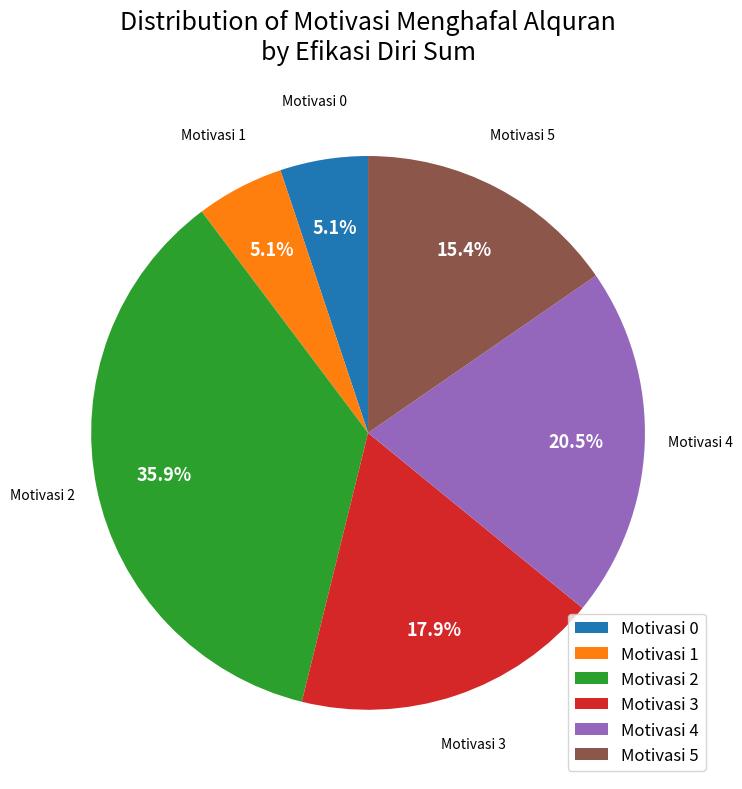

How much of the chart is everything except Motivasi 2?

64.1%